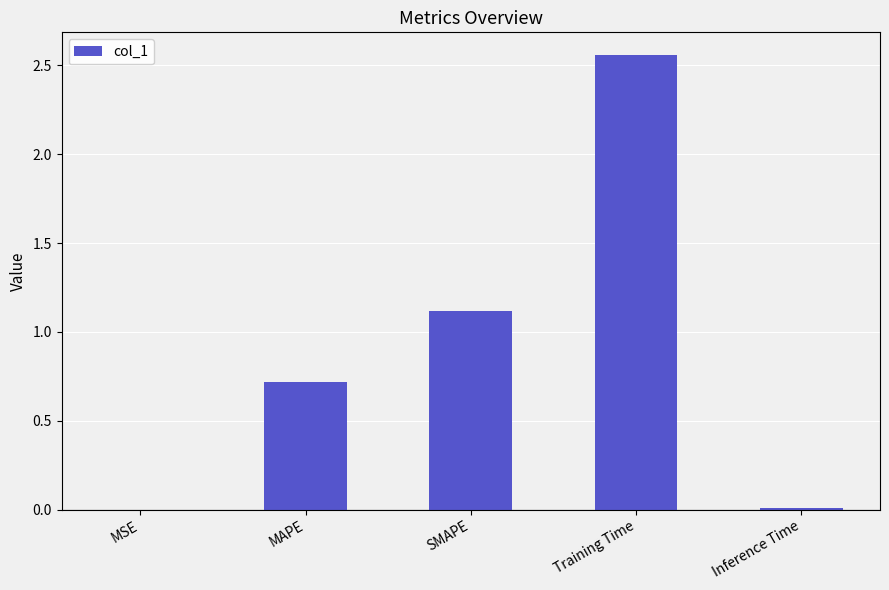

The value at Training Time is 4.3. True or false?

False